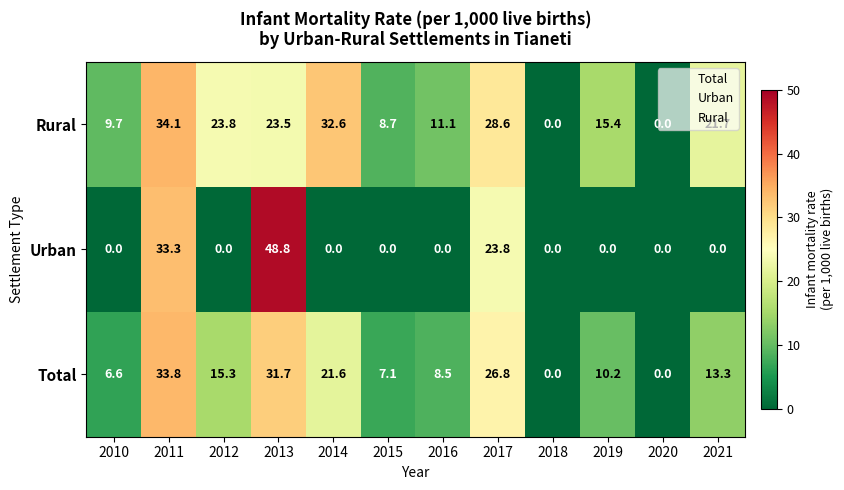

At which label does Total first exceed 13?

2011